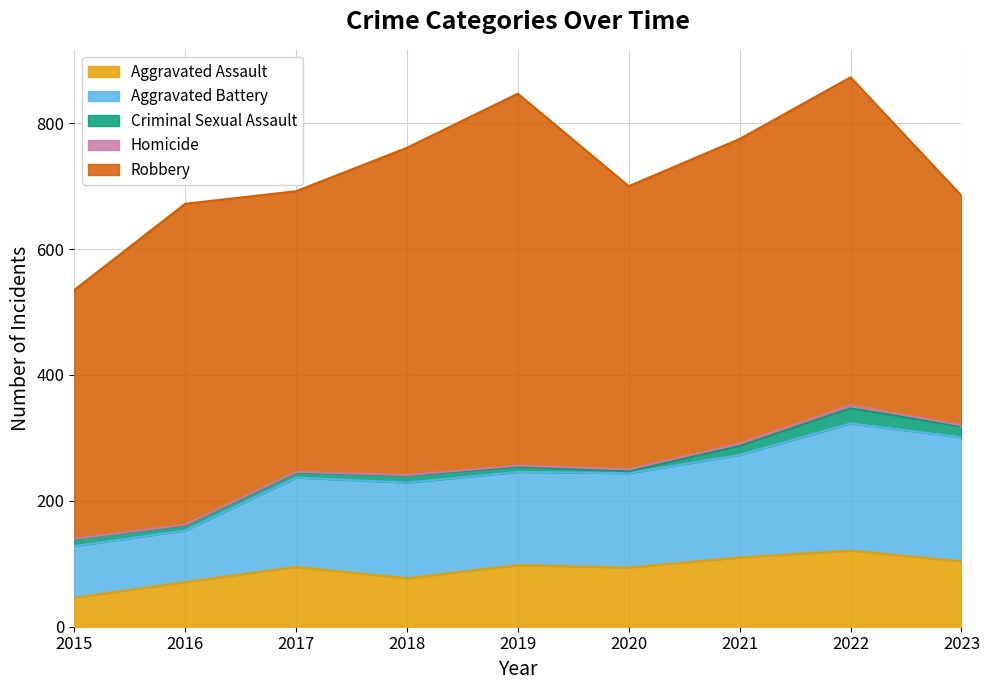

How many distinct data groups are displayed?

5